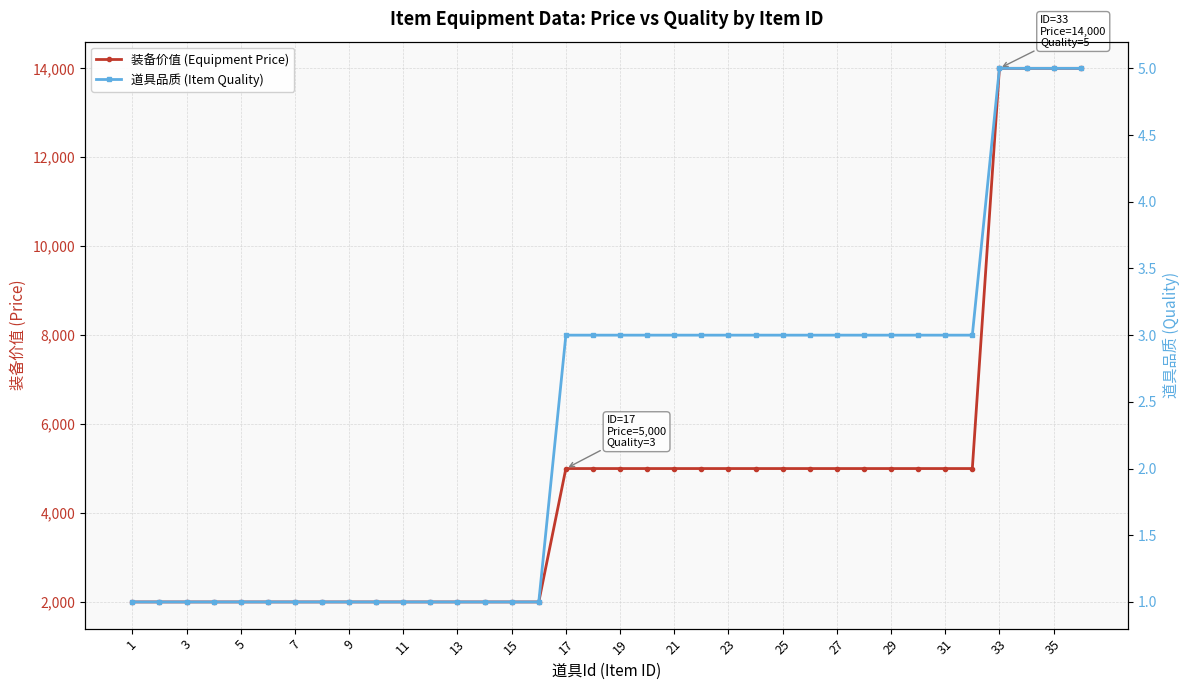

How many lines are shown in the chart?

2